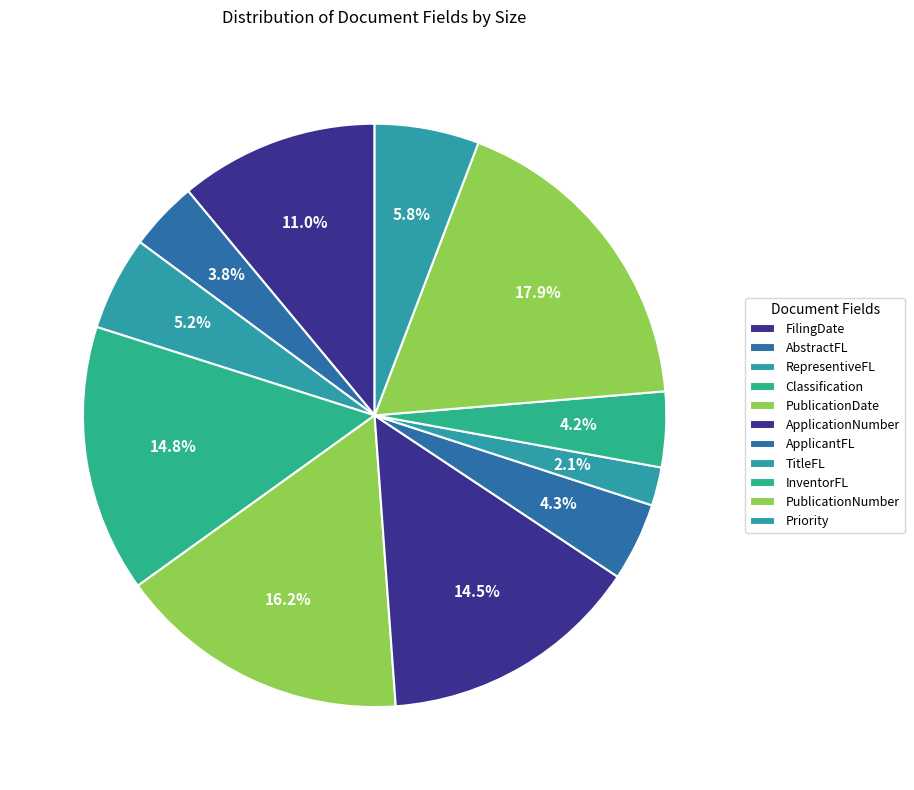

True or false: FilingDate accounts for 24% of the total.

False